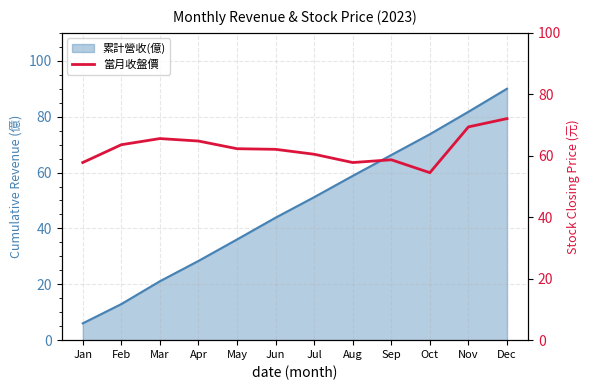

At which category does the data reach its first local valley?

Aug